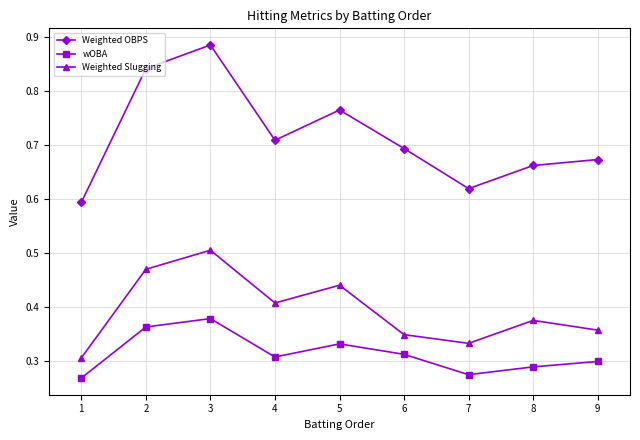

How many Weighted Slugging values are between 0 and 1?

9